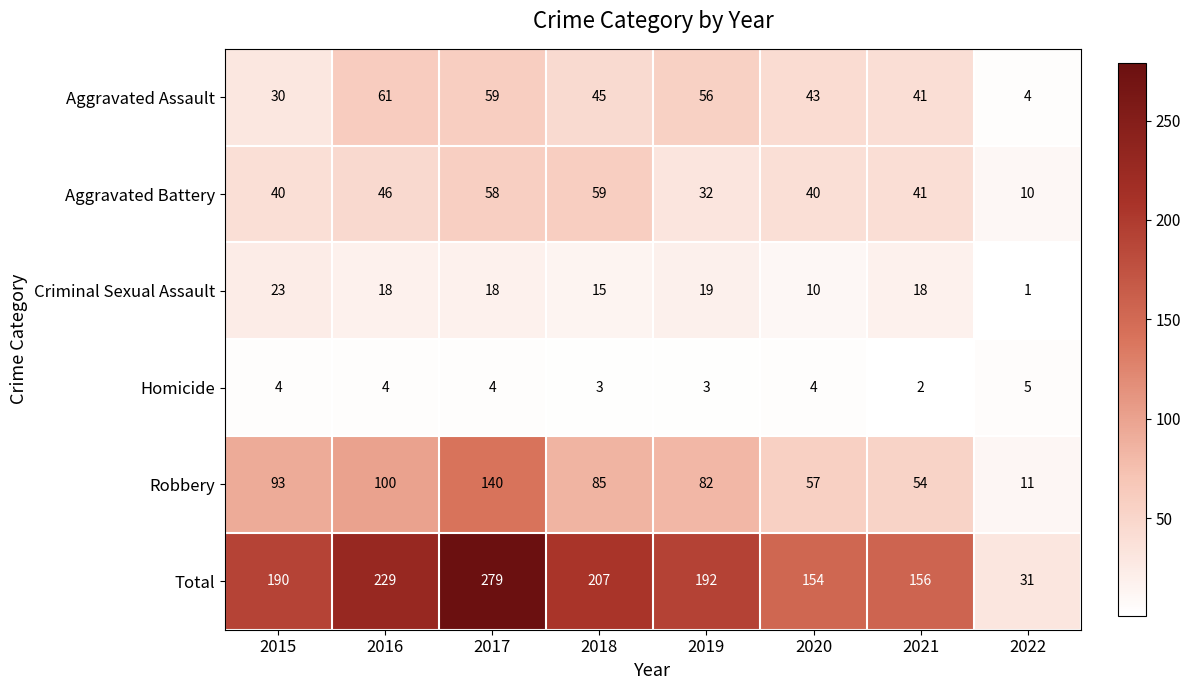

What is the average value of the Total series?

180